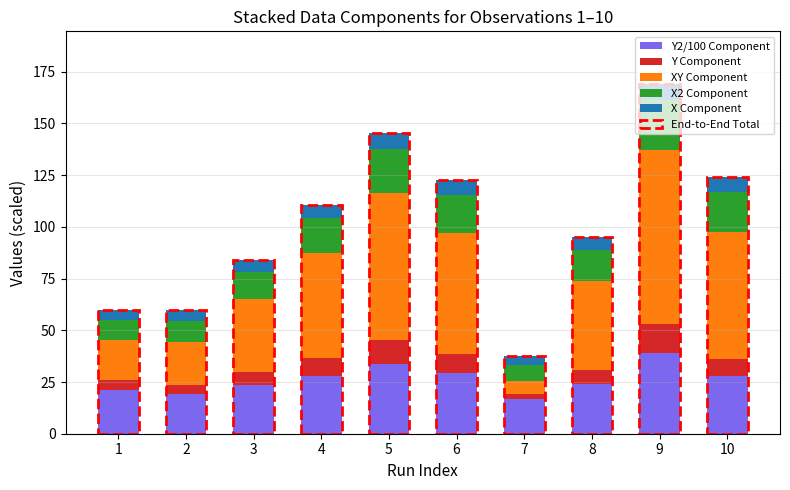

At which category is the sum across all series the highest?

9